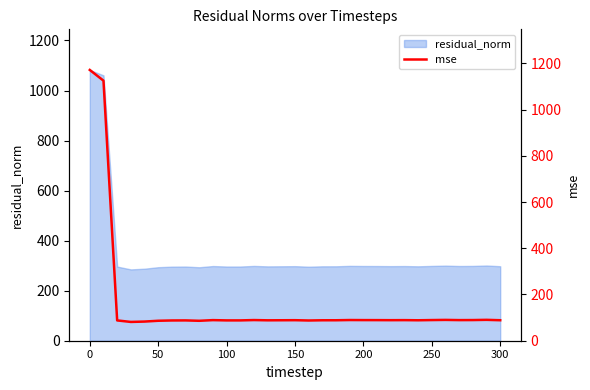

True or false: residual_norm has a value of 429.8 at 250.

False